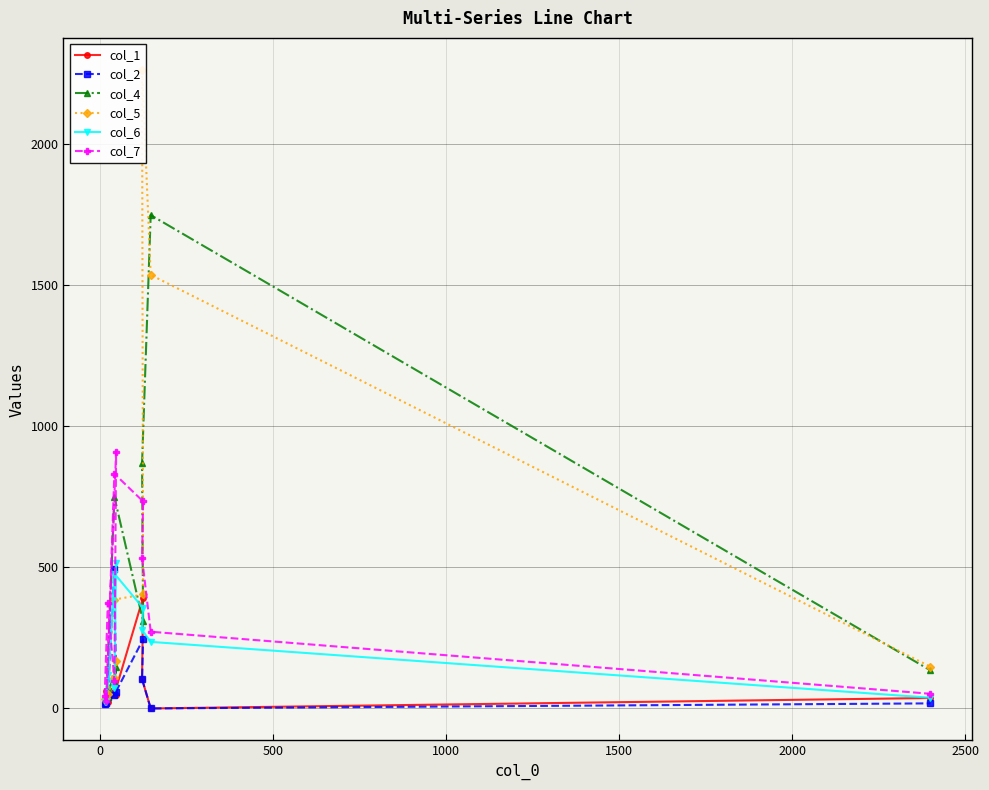

Is the value of col_4 at 9 greater than the value of col_2 at 2000?

Yes